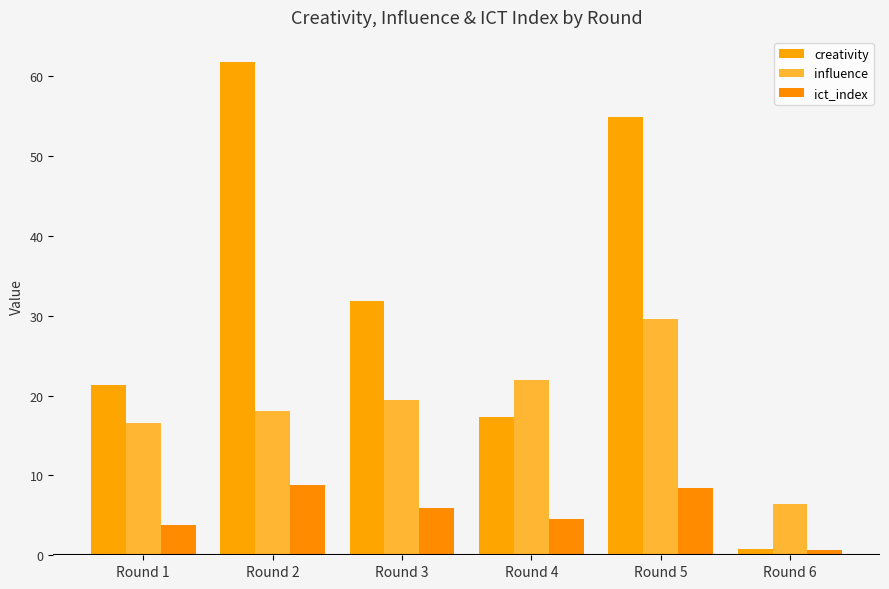

What is the approximate value of ict_index at Round 4?

4.6